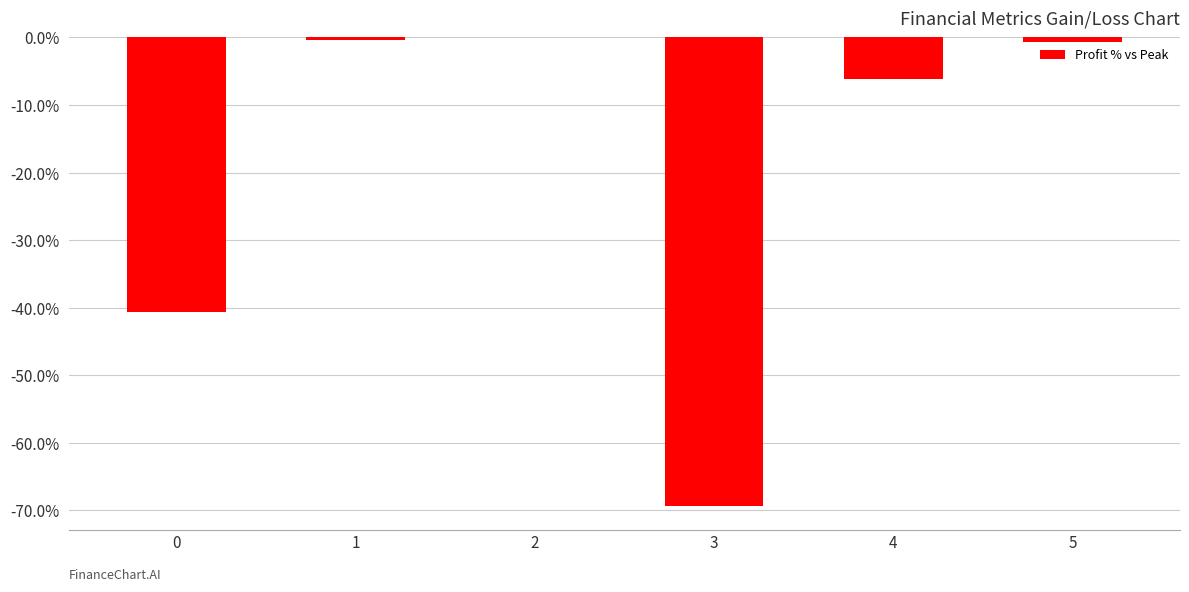

Where is the data nearest to the value 0?

2